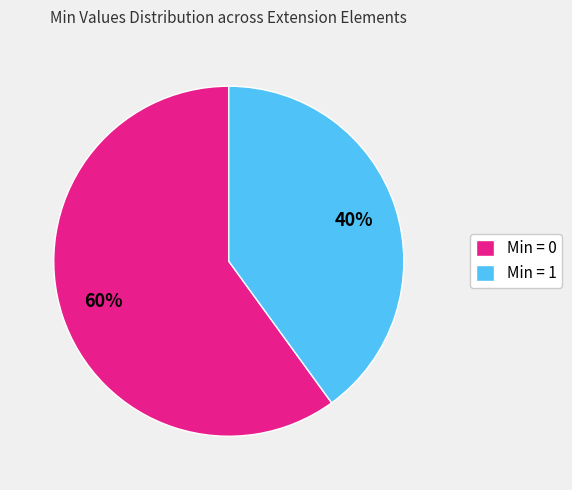

Approximately how many times larger is the value at Min = 1 compared to Min = 0?

0.7